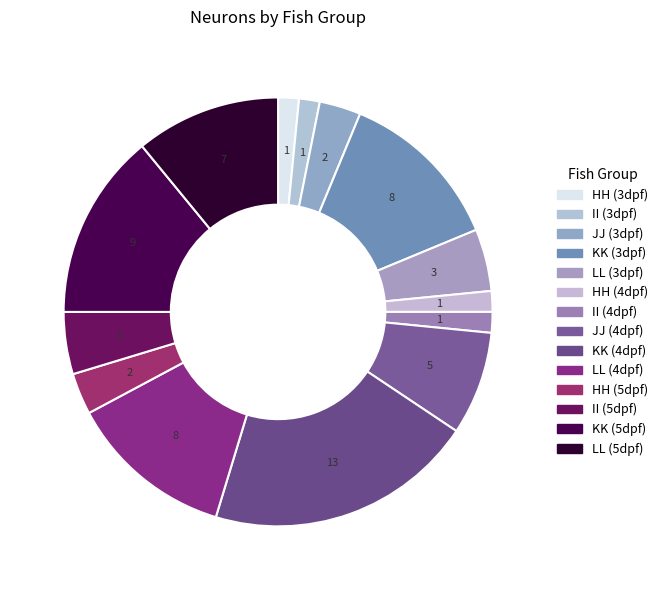

What is the largest slice in the pie chart?

KK-4dpf